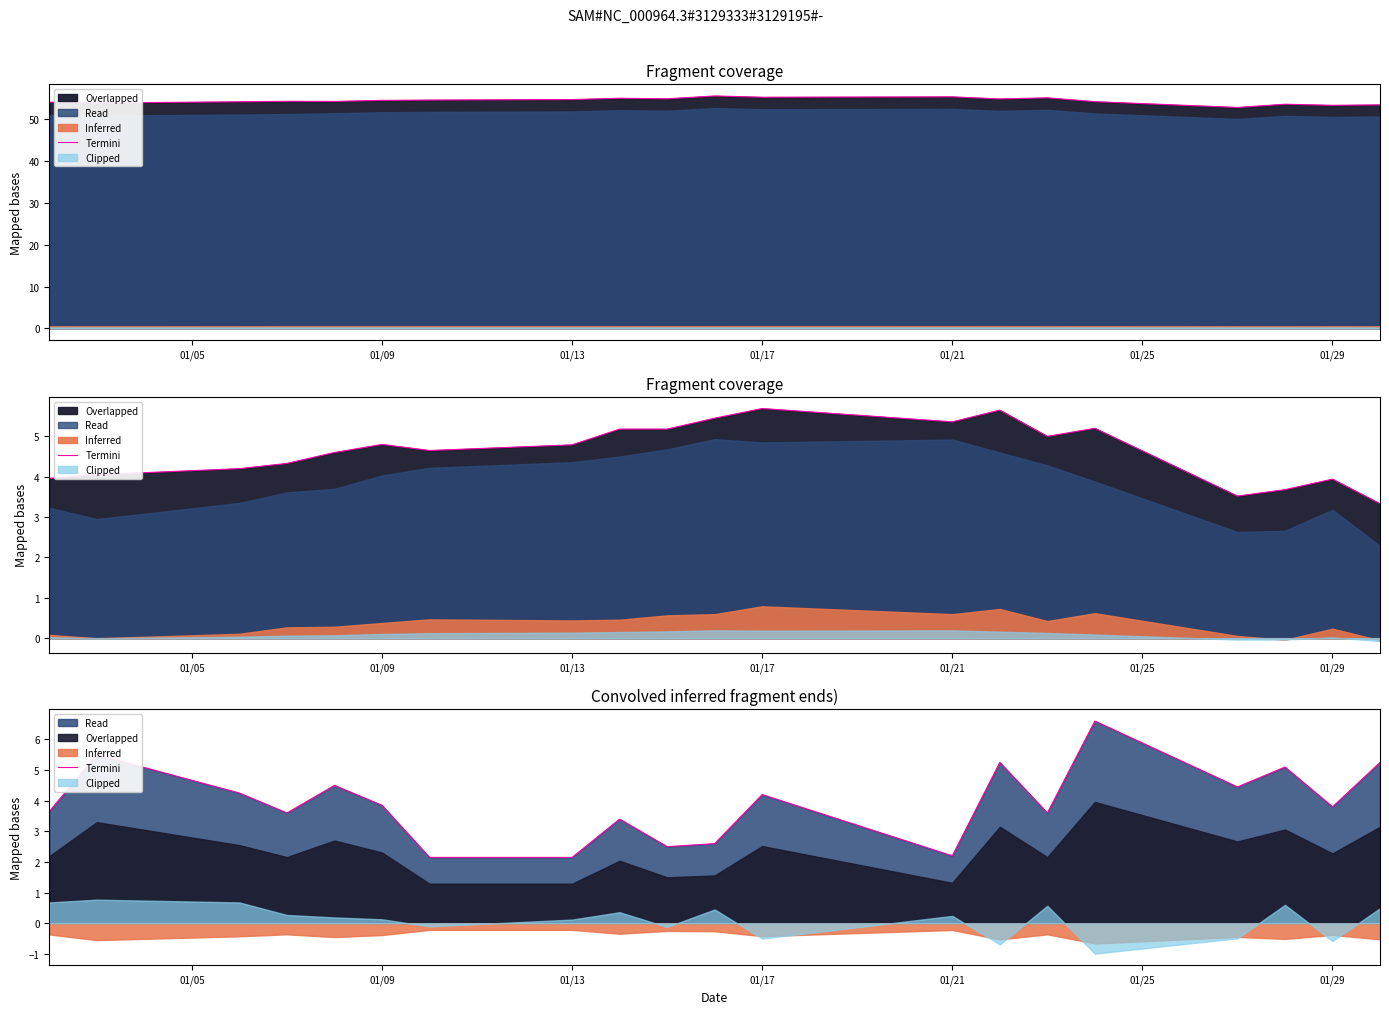

Where does the data first go above 3?

01/05